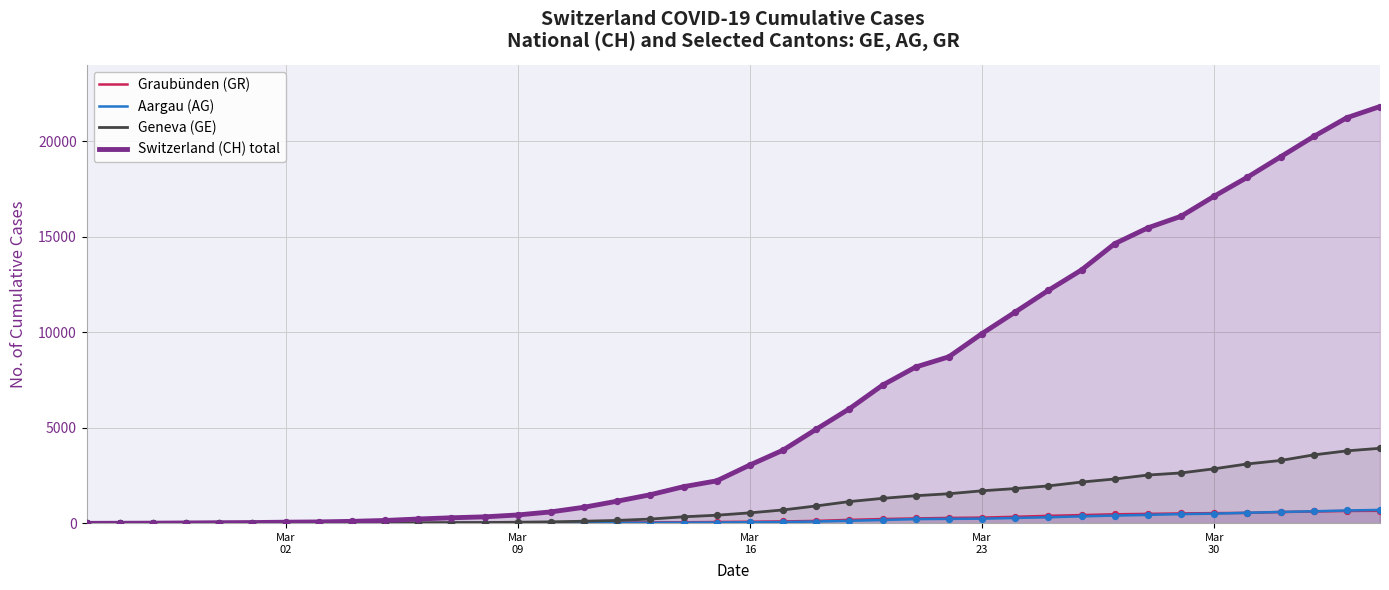

What is the maximum value for Graubünden (GR)?

657